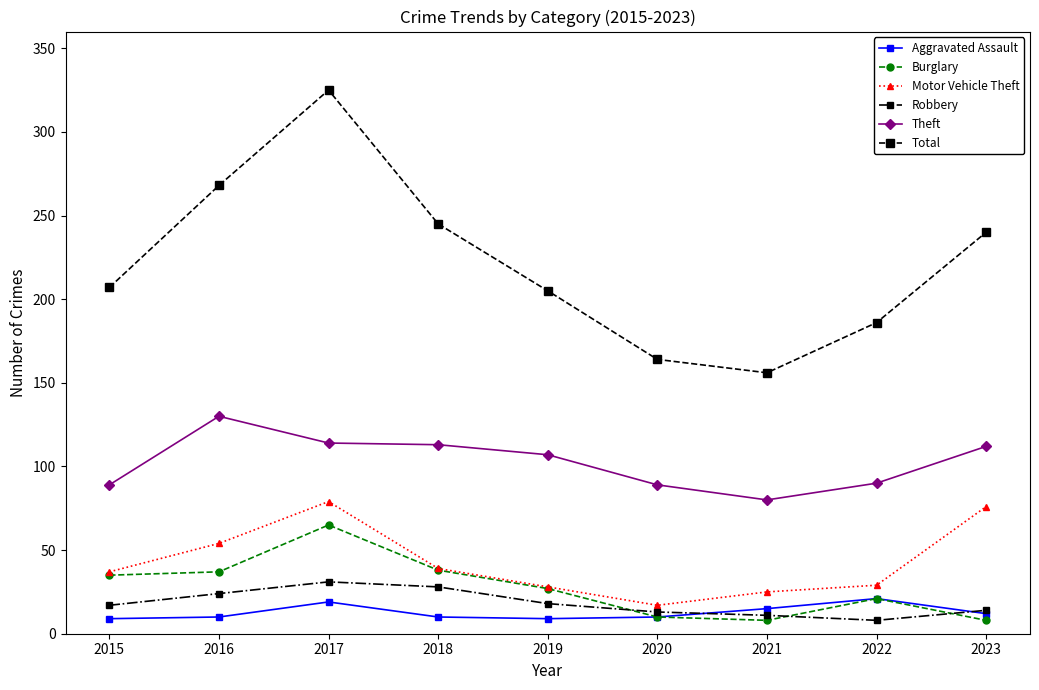

Read the Total value at 2020.

164